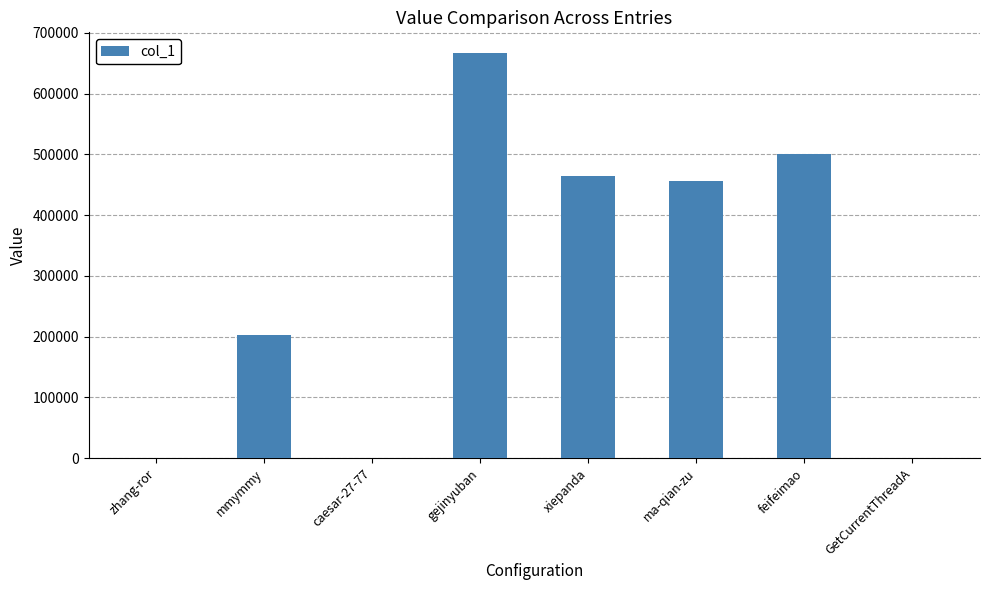

What value does the data have at gejinyuban, to the nearest 100?

667300